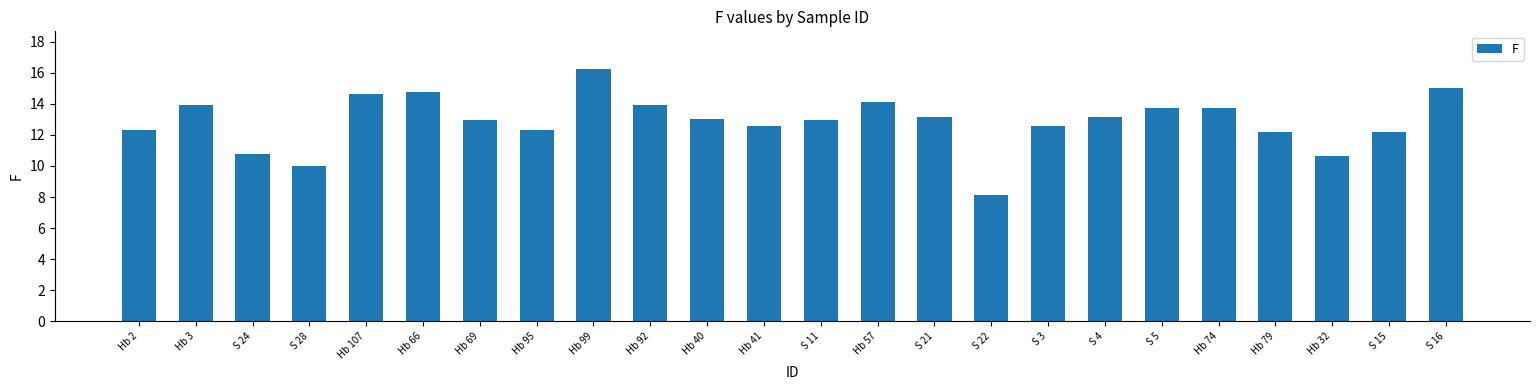

What is the value of the 21st bar from the left?

12.2